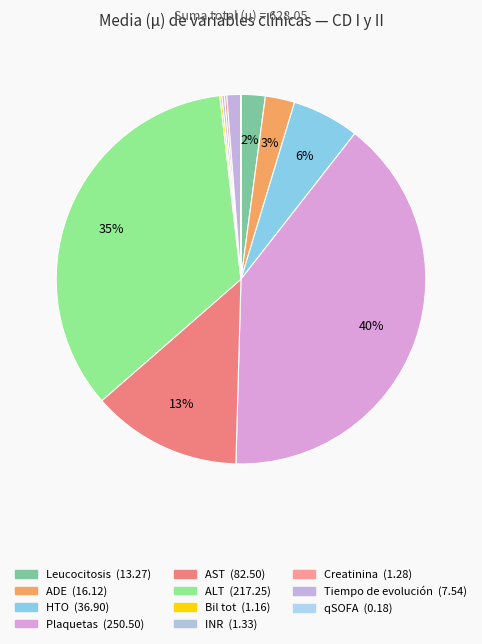

Combined, do Tiempo de evolución and Leucocitosis account for over 50%?

No